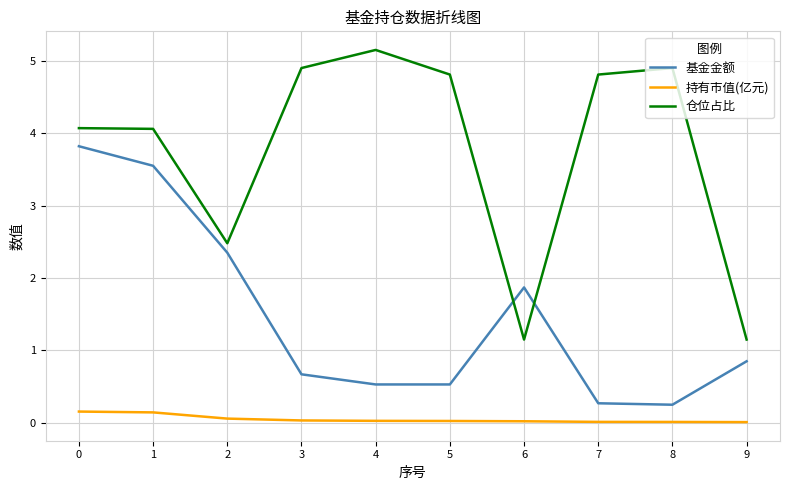

Rank the series at 6 from lowest to highest value.

持有市值(亿元), 仓位占比, 基金金额